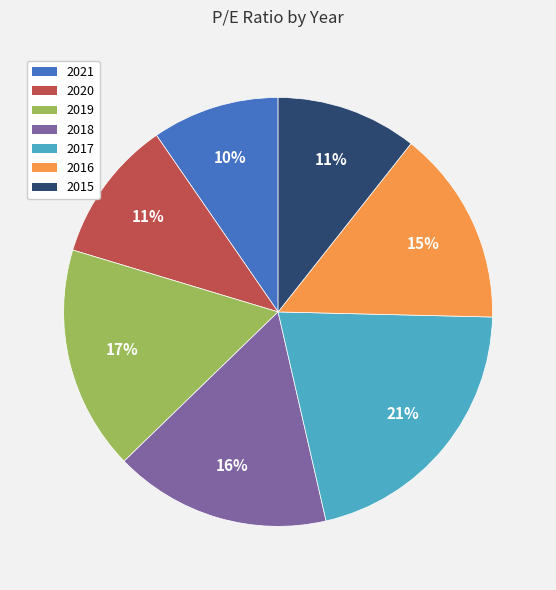

Combined, do 2015 and 2021 account for over 50%?

No